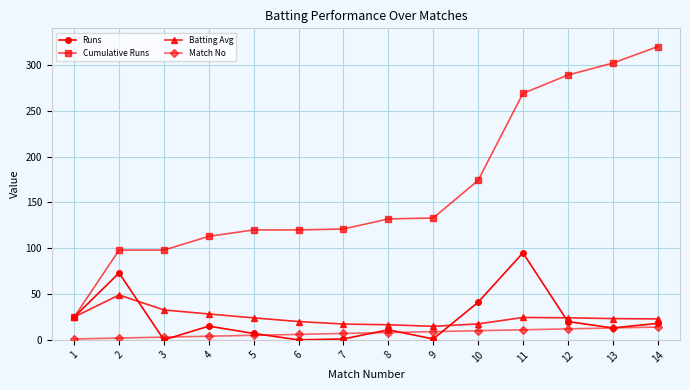

Is it true that Runs equals 41.0 at 10?

True